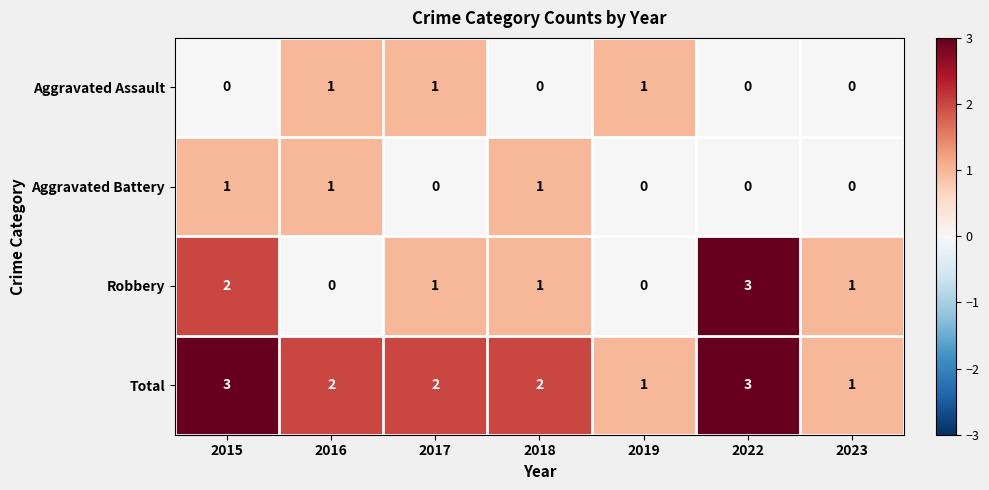

What is the spread (max minus min) of values at 2018?

2